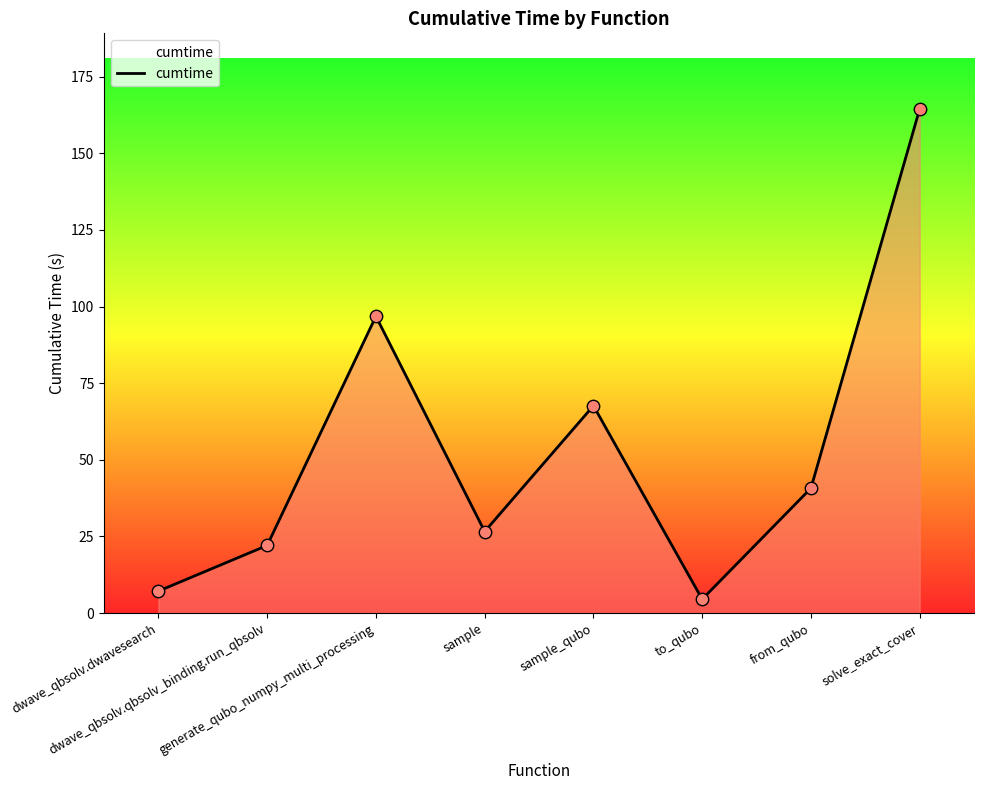

What is the change in value from dwave_qbsolv.qbsolv_binding.run_qbsolv to to_qubo?

-17.6